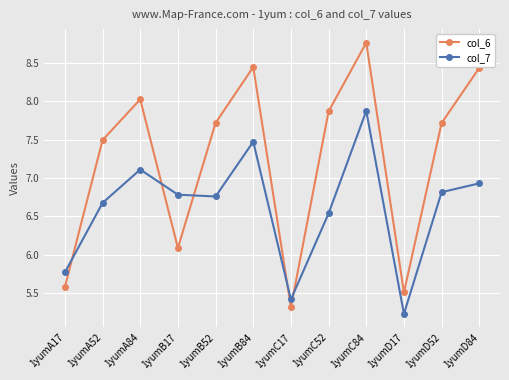

Rank the series by their average value, from highest to lowest.

col_6, col_7